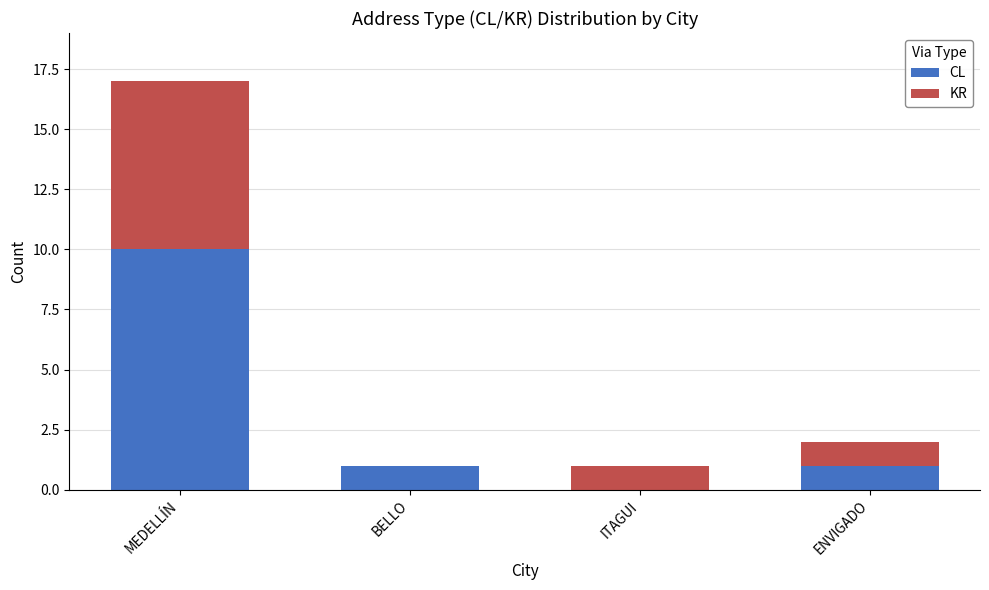

What is the total value across all series at MEDELLÍN?

17